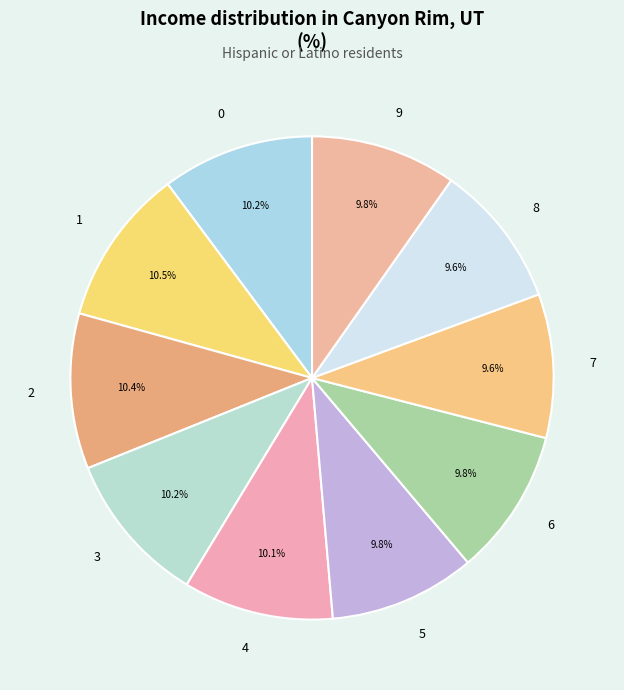

Does 5 represent more than half of the total?

No